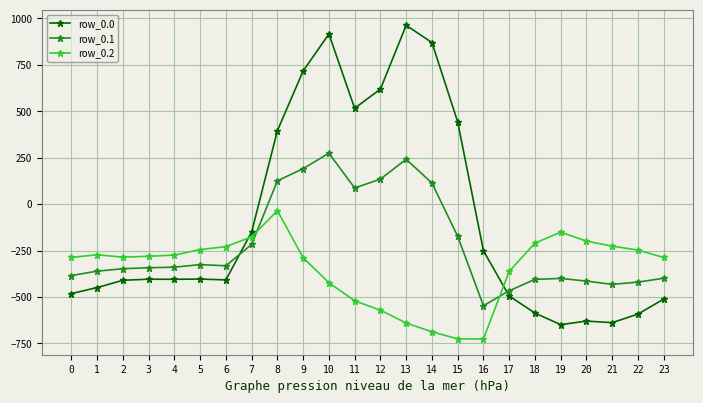

After their last crossing, which series has the higher values: row_0.1 or row_0.2?

row_0.2